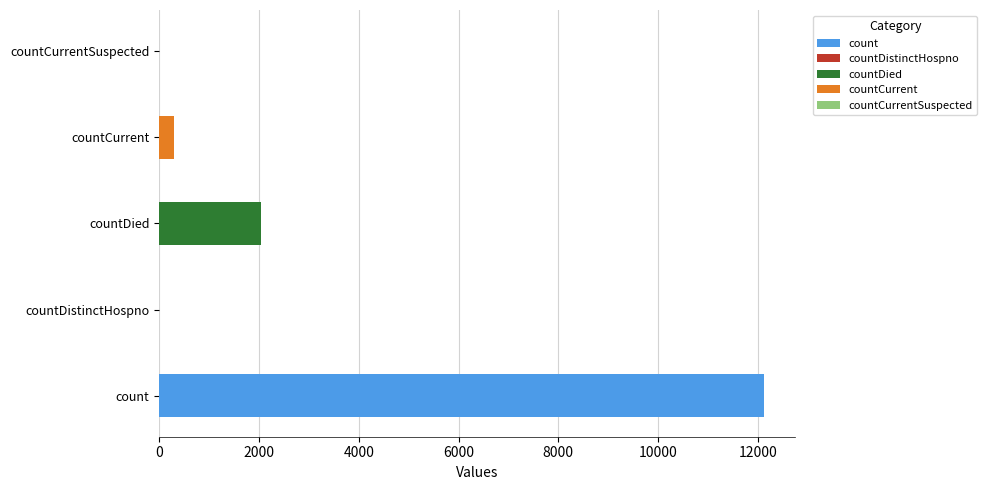

Reading right to left, what are all the values shown in this chart?

0	305	2041	0	12130